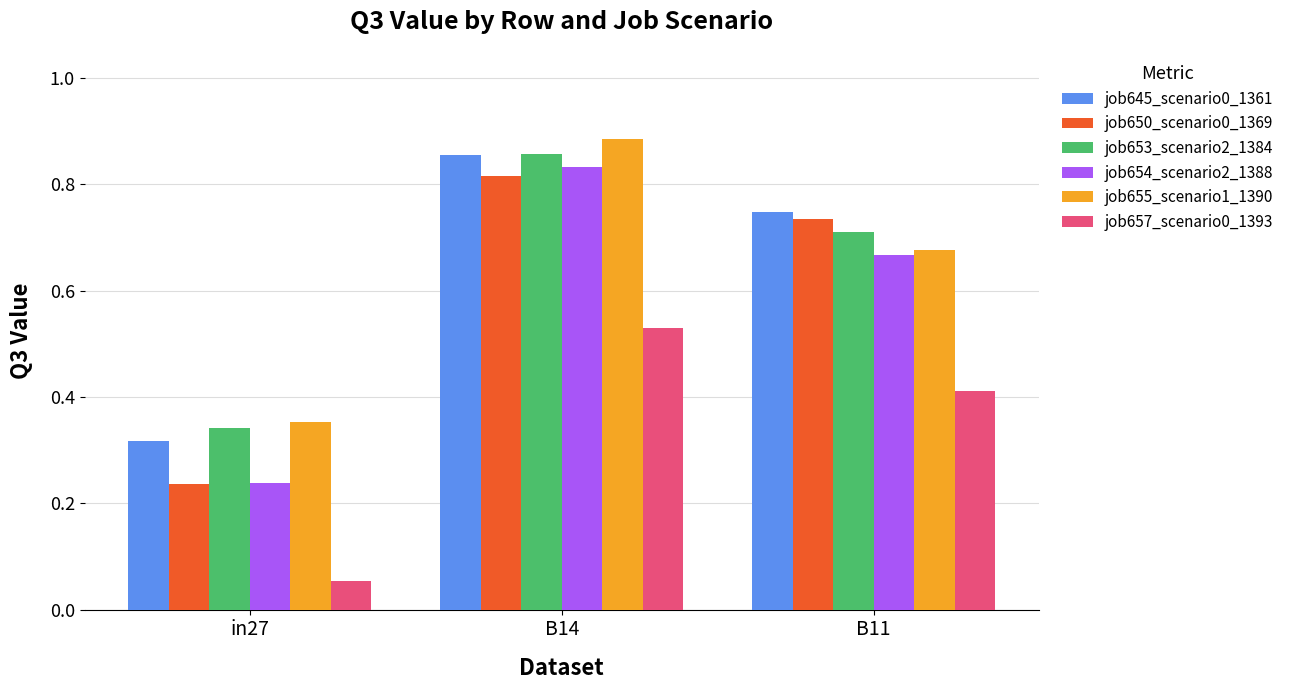

At how many categories does at least one series exceed 0?

3